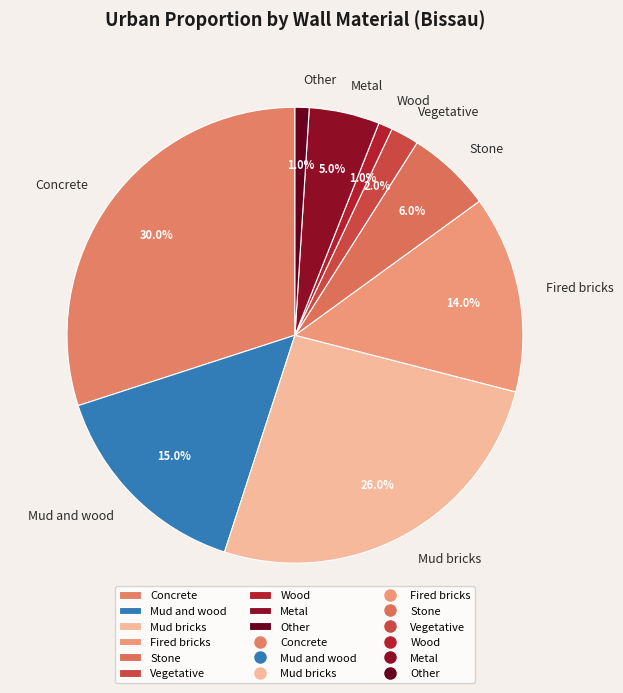

The Stone slice represents 6% of the pie. True or false?

True